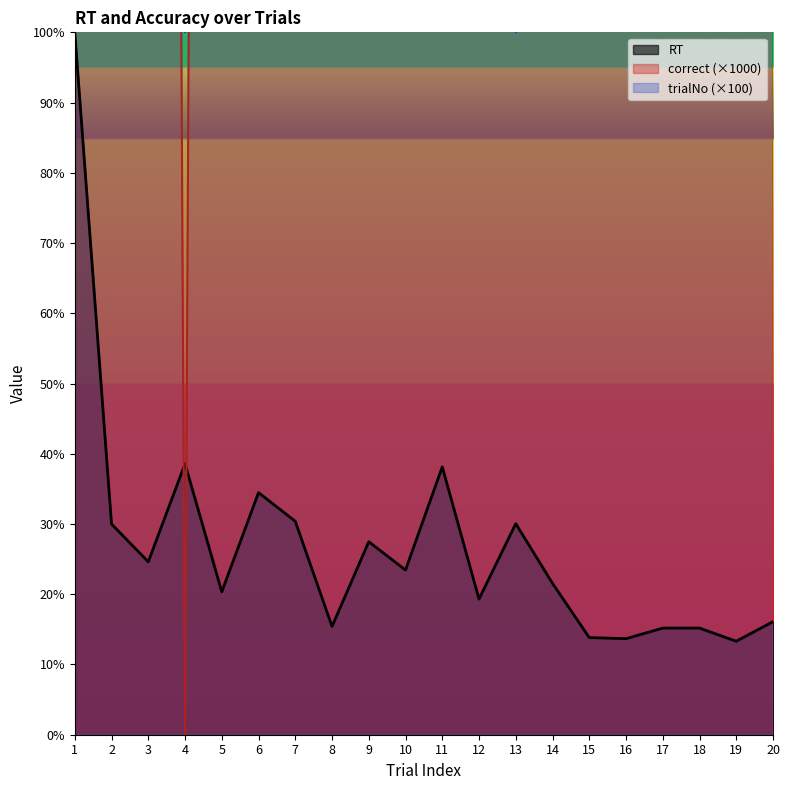

Read the correct value at 8.

1000.0